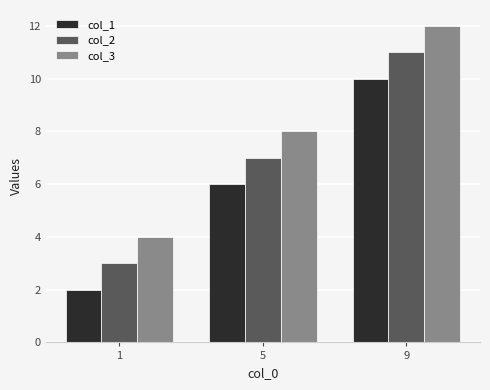

What is the sum of all col_2 values?

21